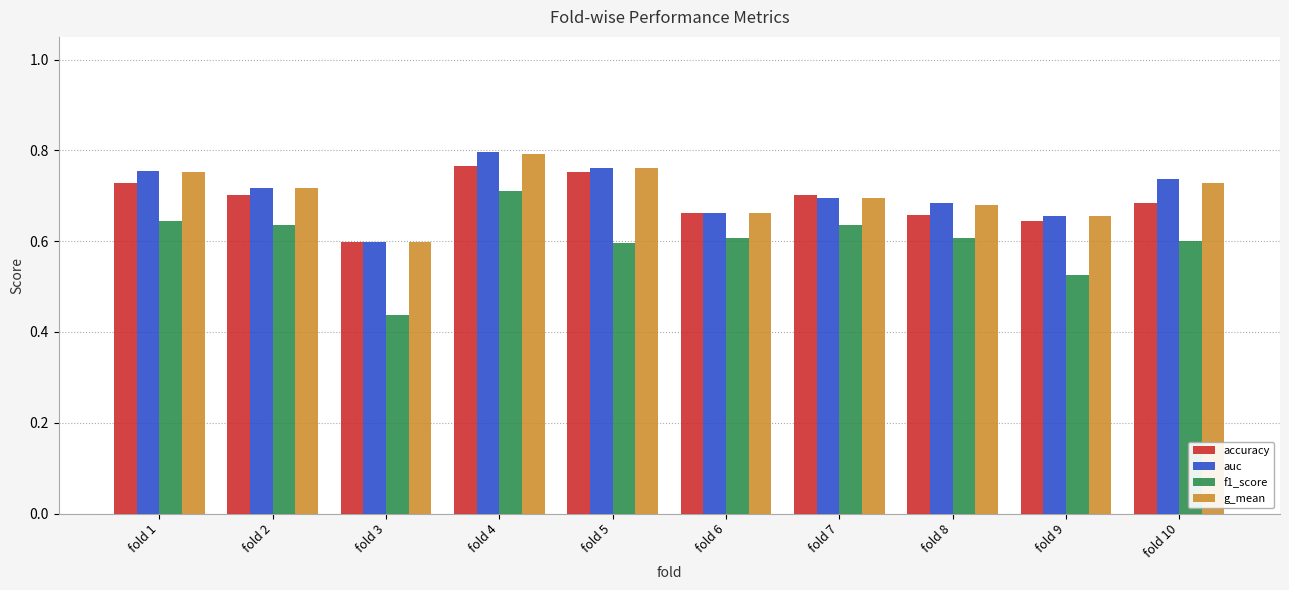

What is the total value across all series at fold 10?

2.7